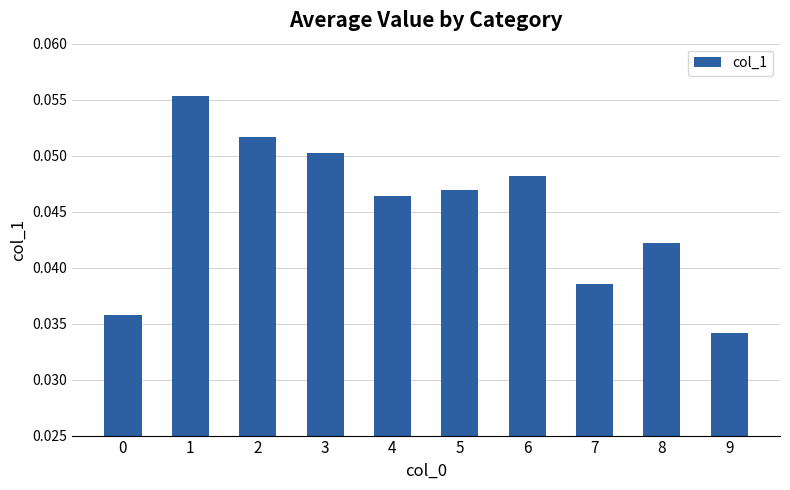

How many values are between 0 and 1?

10